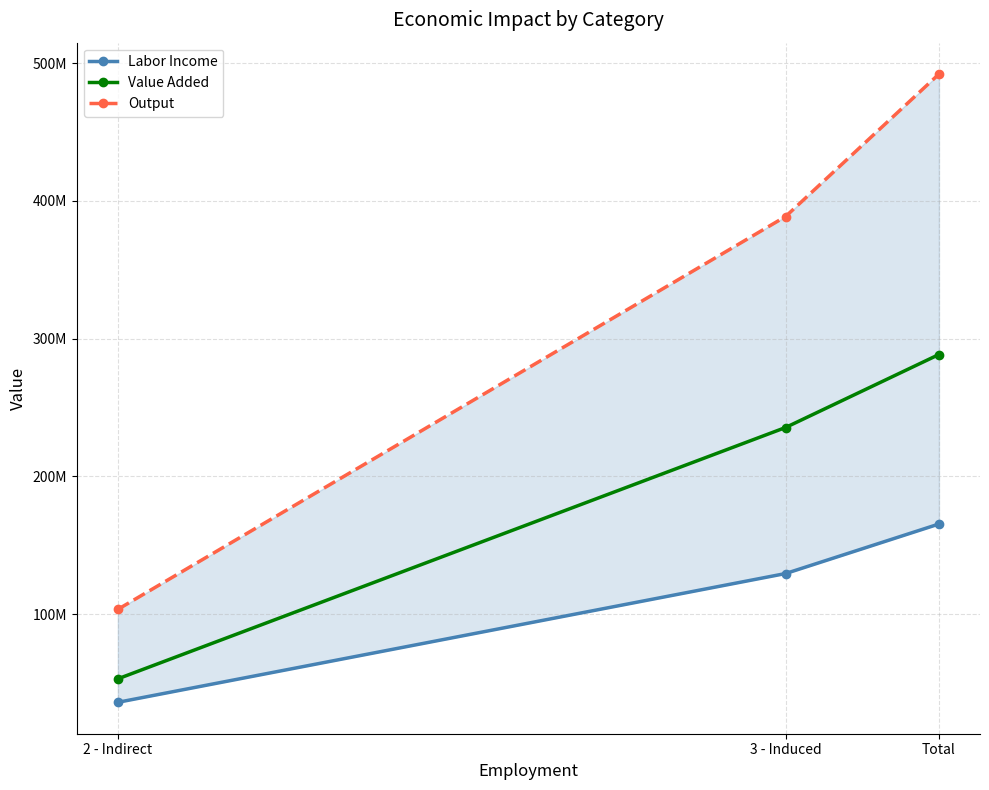

At which category is the sum across all series the highest?

Total